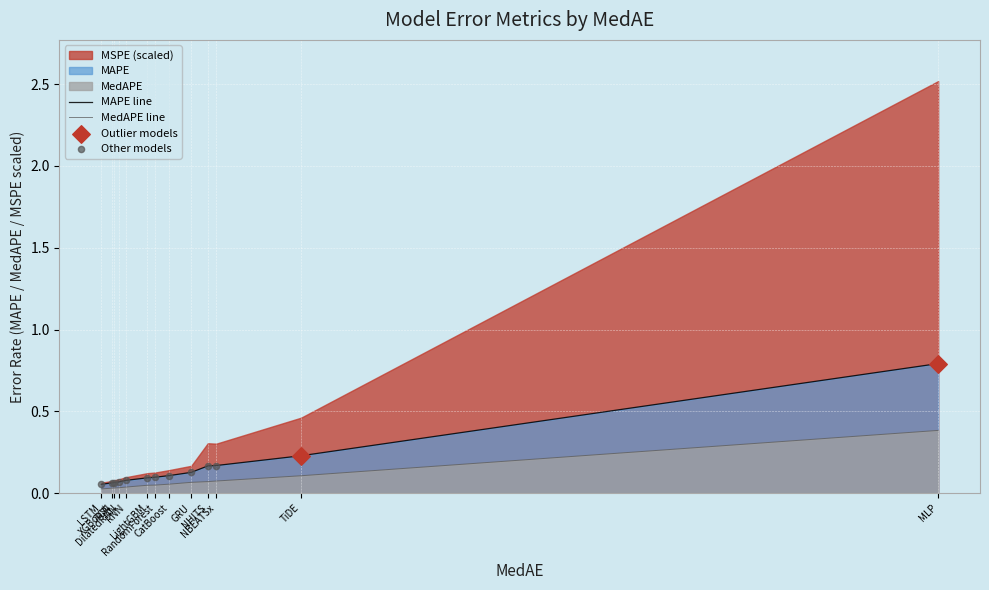

Which series reaches the minimum Y coordinate?

MedAPE